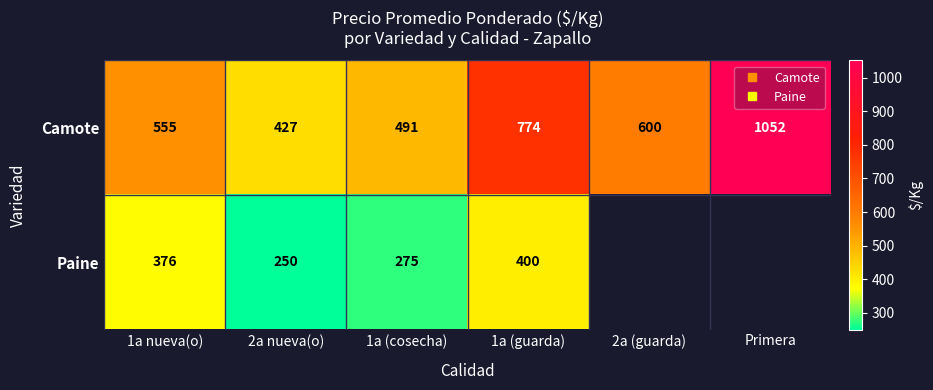

What is the sum of the Paine values at 2a nueva(o) and 1a (cosecha)?

525.0